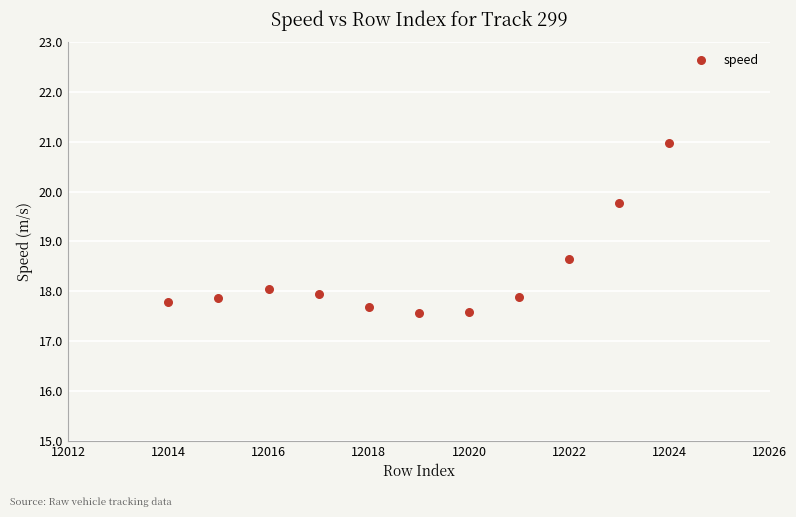

What Y value in the scatter plot is closest to 19?

18.6